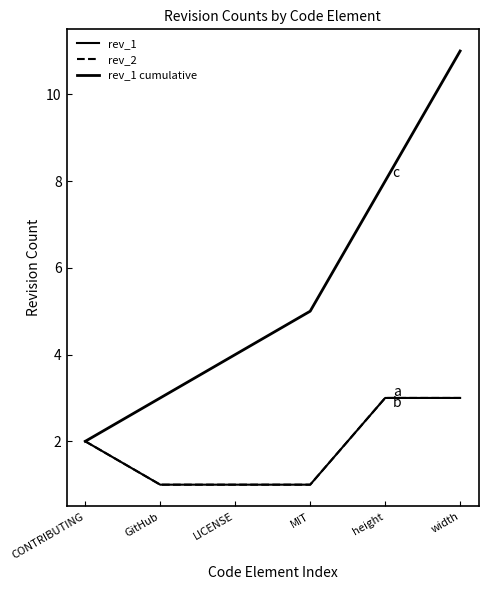

What is the sum of all rev_1 values?

11